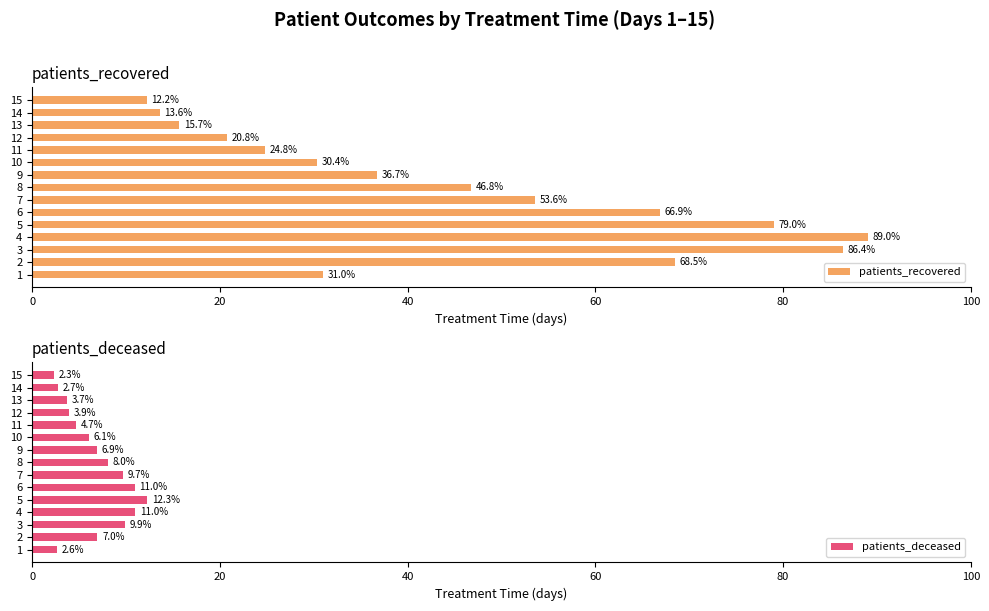

At which label is patients_deceased closest to 7?

2